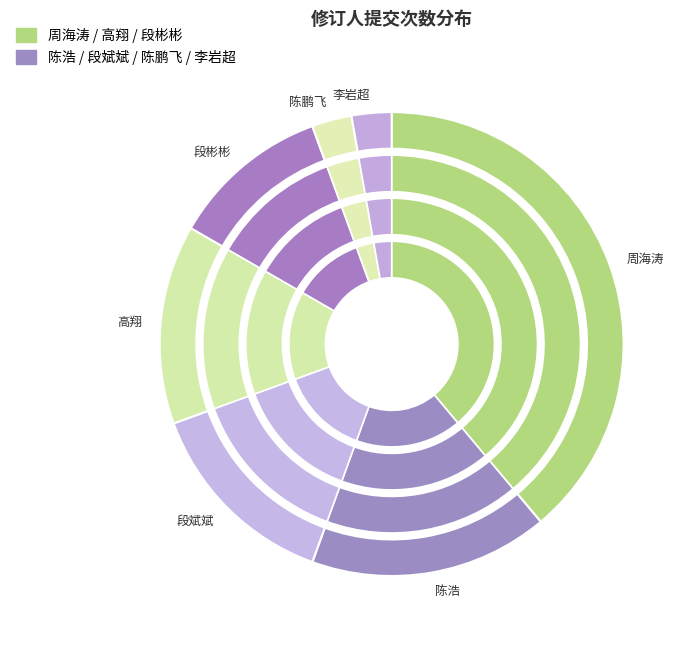

What is the change in value from 段彬彬 to 陈鹏飞?

-3